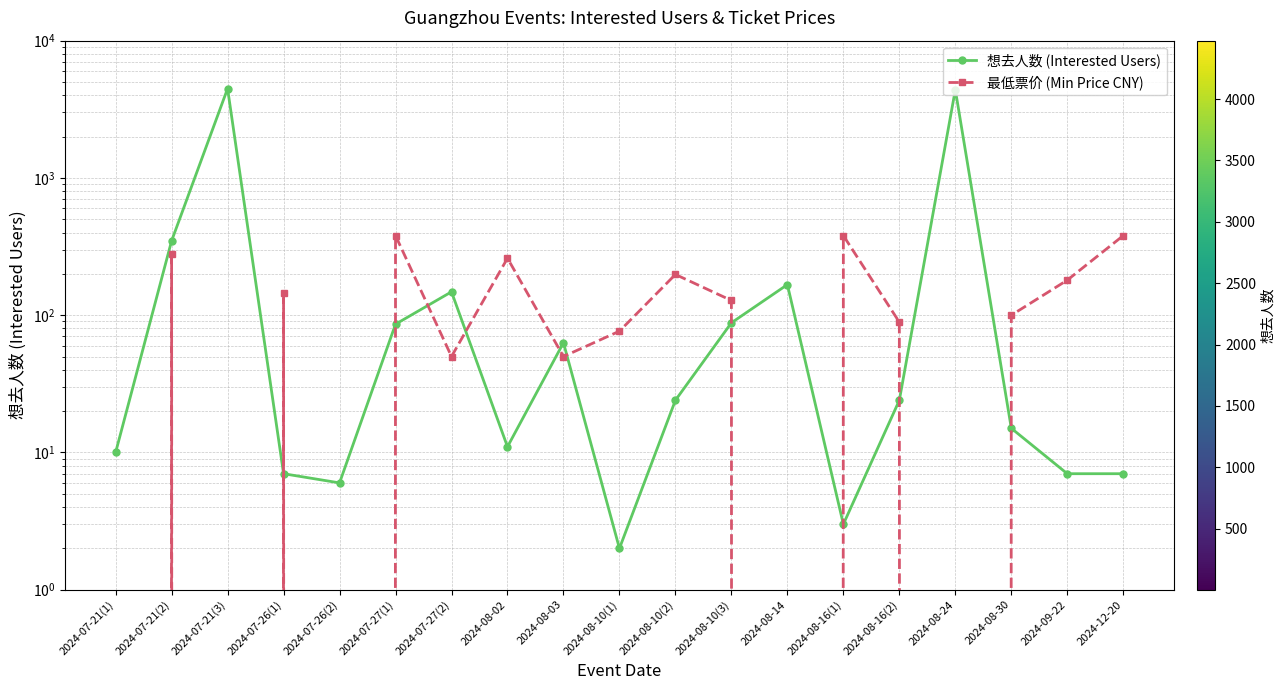

How many lines are shown in the chart?

2